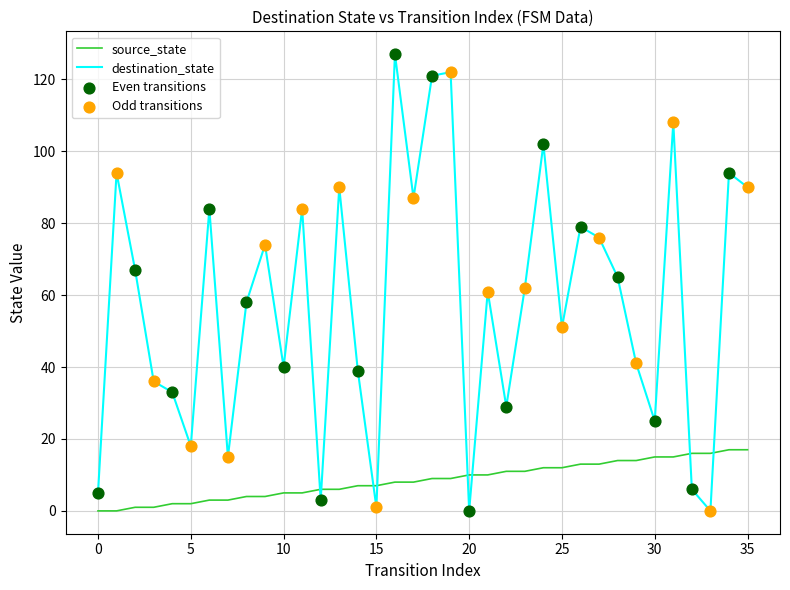

Which series has the largest range (max minus min)?

destination_state